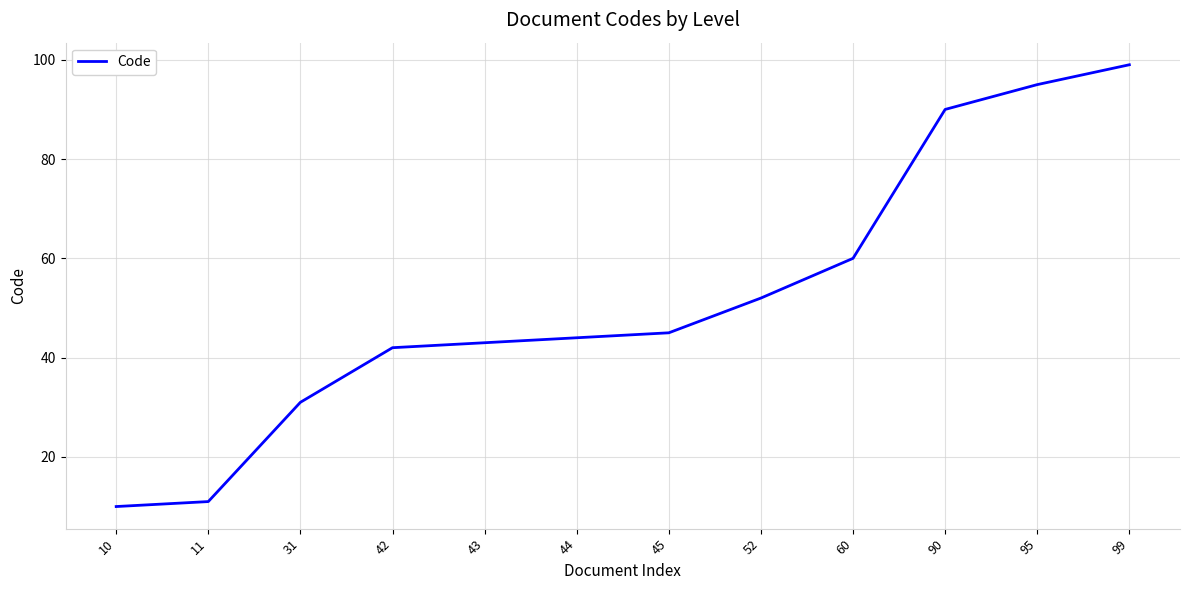

What is the difference between the second highest and minimum values?

85